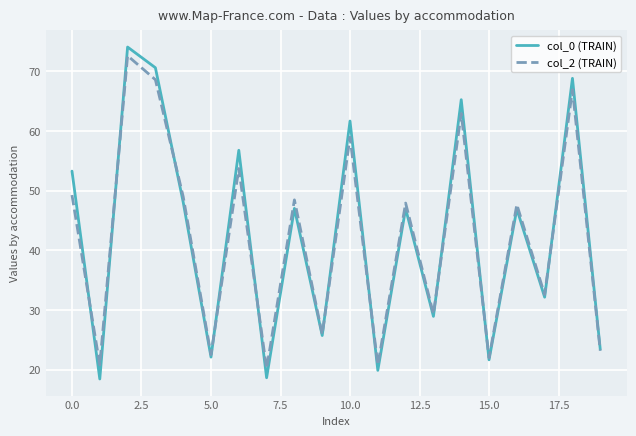

Which series has the largest range (max minus min)?

col_0 (TRAIN)